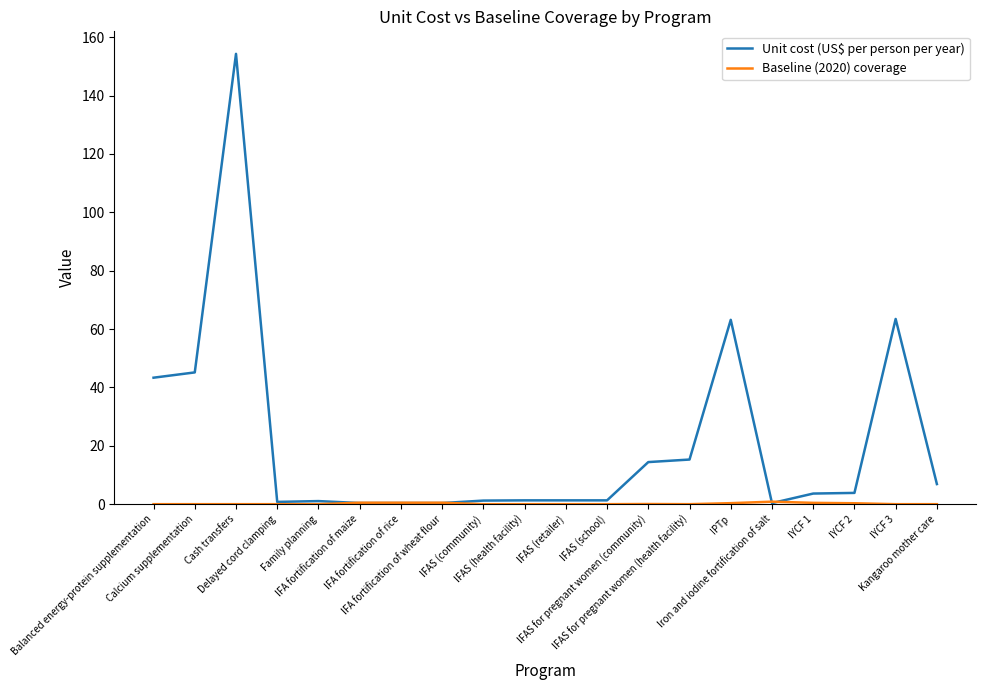

What is the difference between the maximum and minimum values in the Unit cost (US$ per person per year) series?

153.9